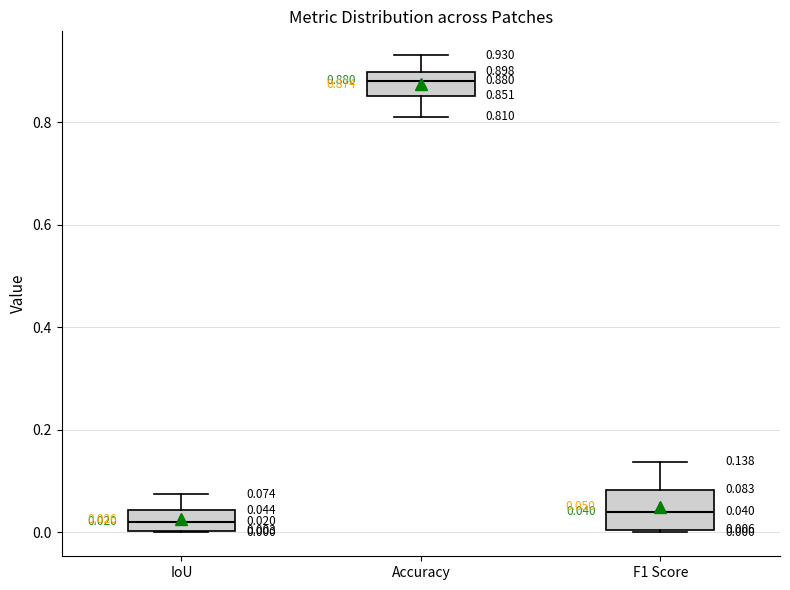

Which box is the tallest, from its lower edge to its upper edge?

F1 Score